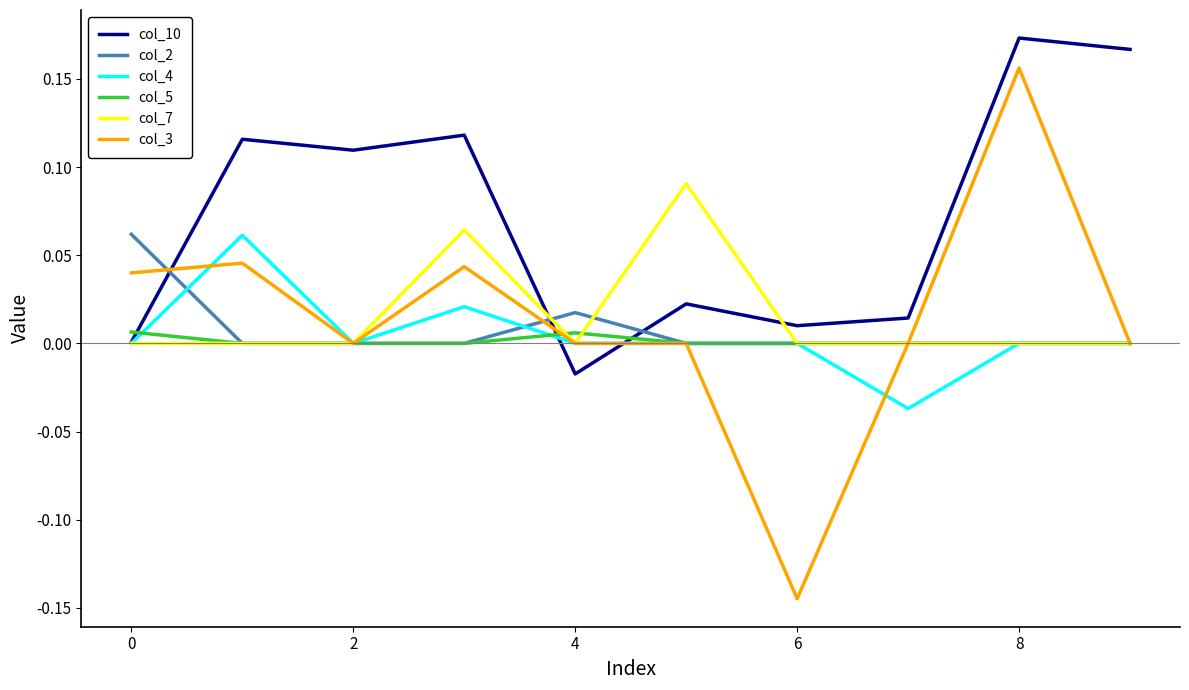

Which series has the largest range (max minus min)?

col_3